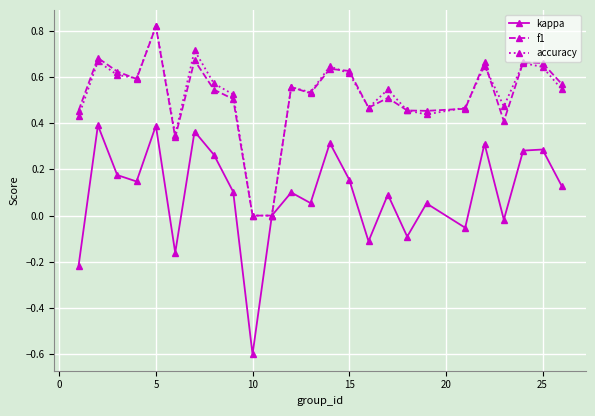

Which series has the widest spread of values?

kappa